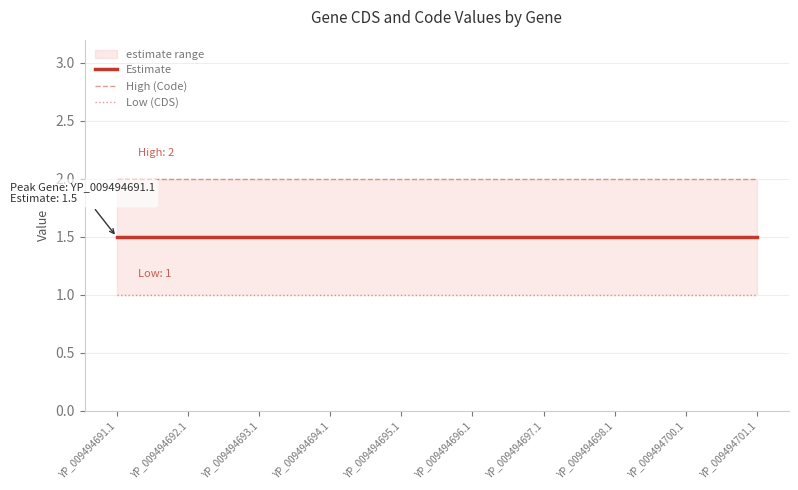

At which label does High (Code) reach its peak?

YP_009494691.1